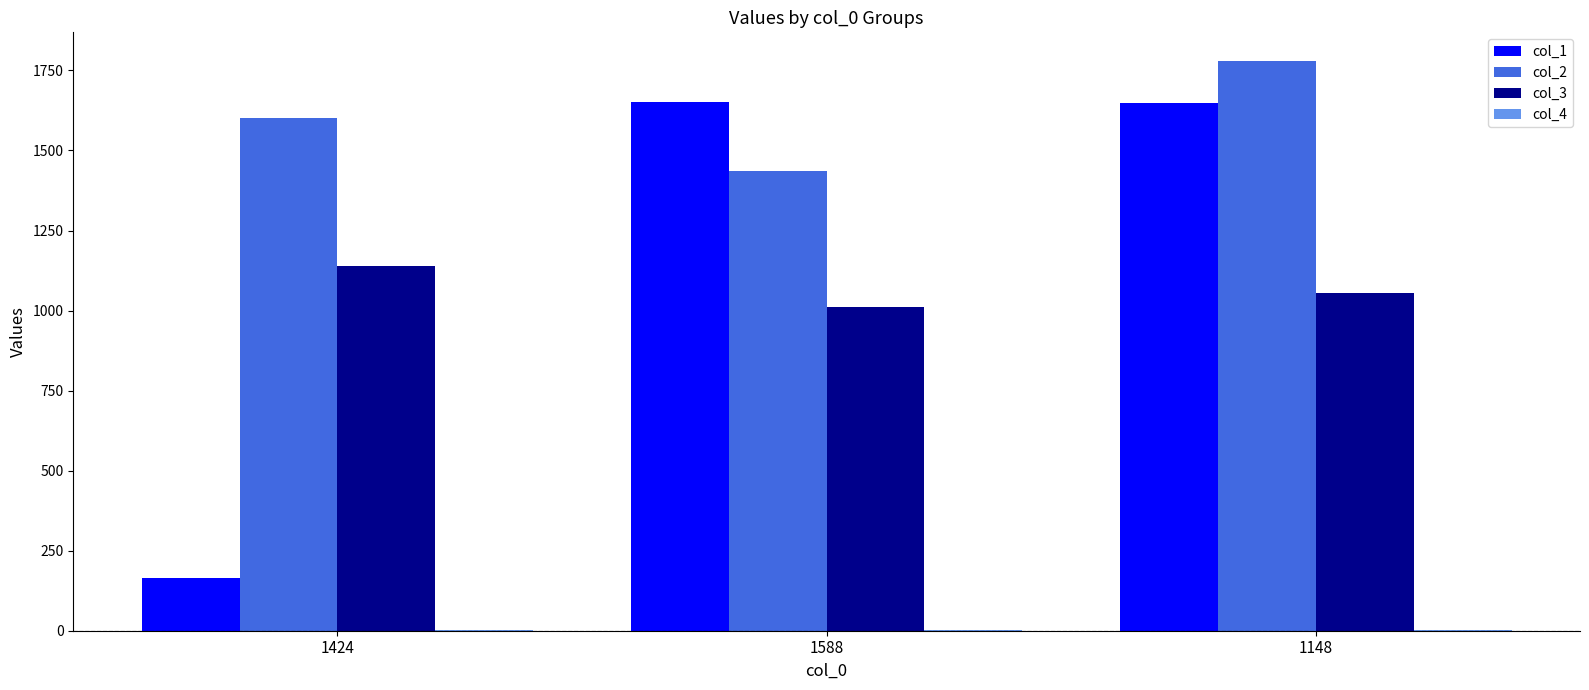

At which category does the chart reach its peak across all series?

1148